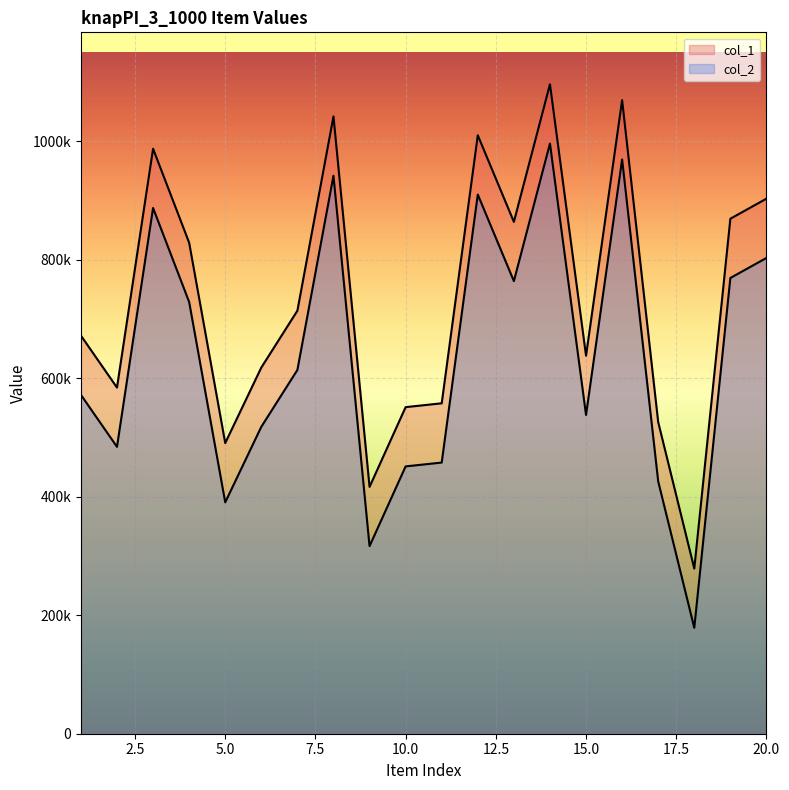

What is the value of the col_1 point at the 16th from the left?

1069071